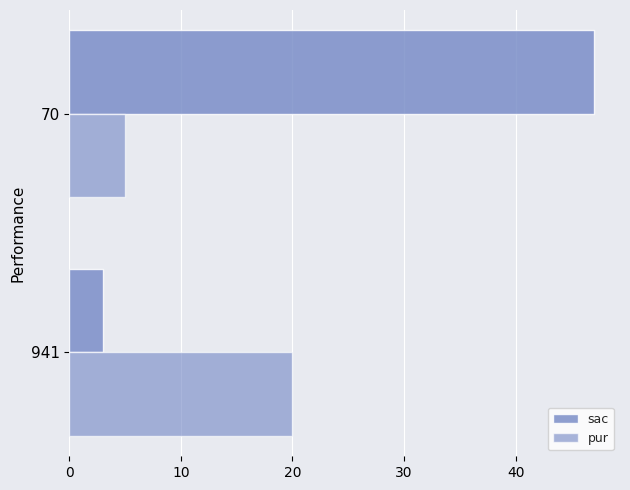

Reading left to right, list all the values displayed in this chart.

sac: 3	47
pur: 20	5